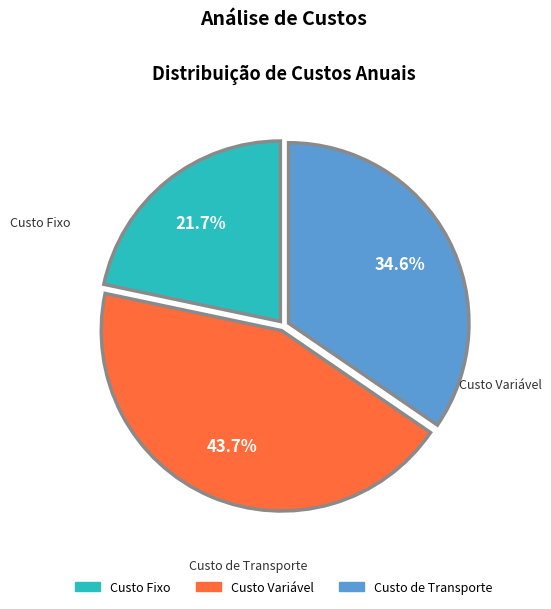

Which category has the biggest portion of the pie?

Custo Variável